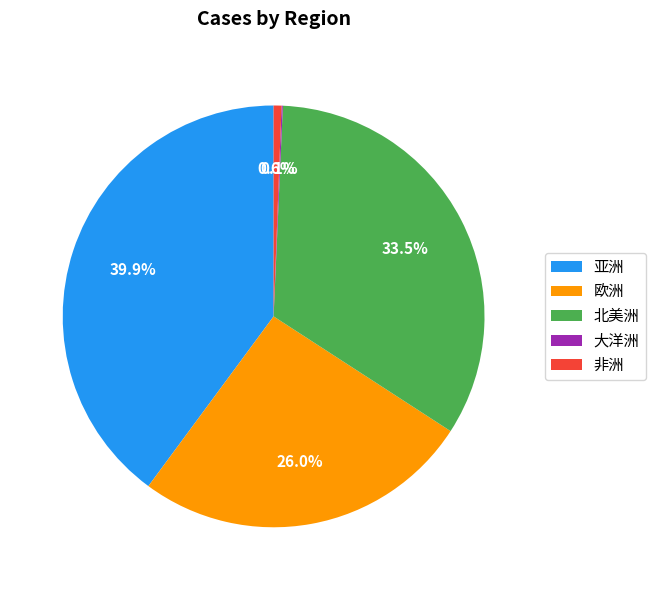

To the nearest percent, what portion does 非洲 represent?

1%